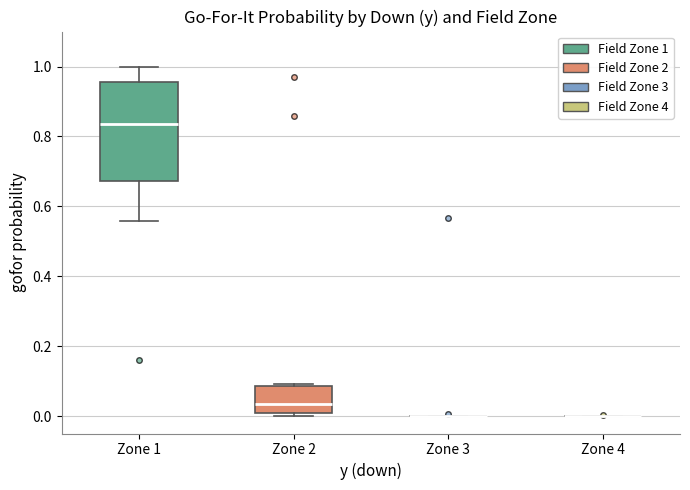

Comparing the boxes themselves (not the whiskers), which one is the tallest?

Zone 1